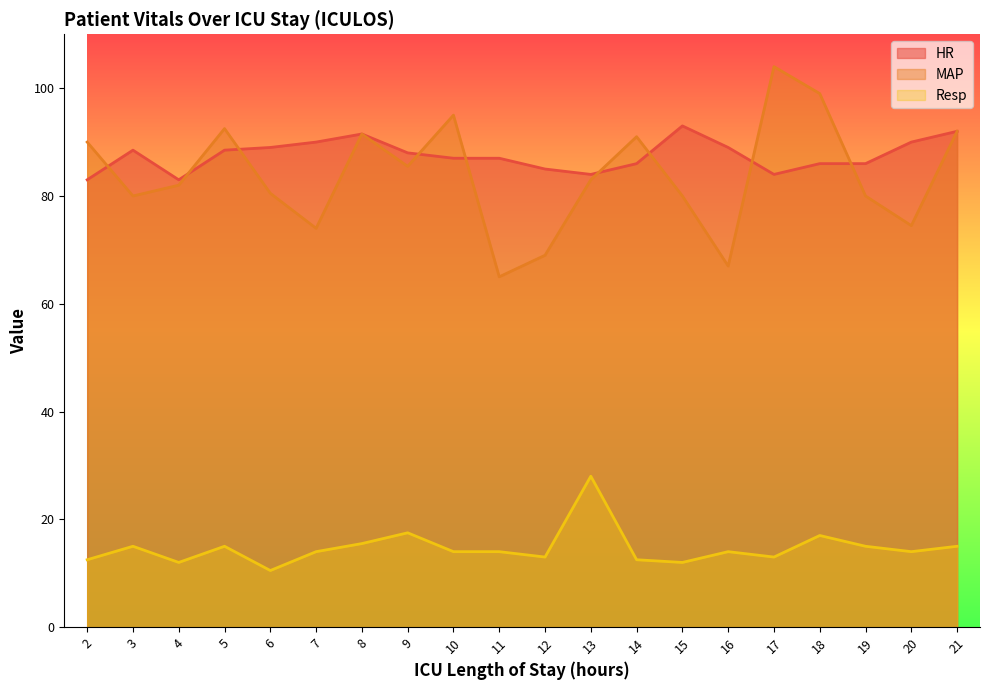

True or false: MAP has more than 0 interior local peaks.

True